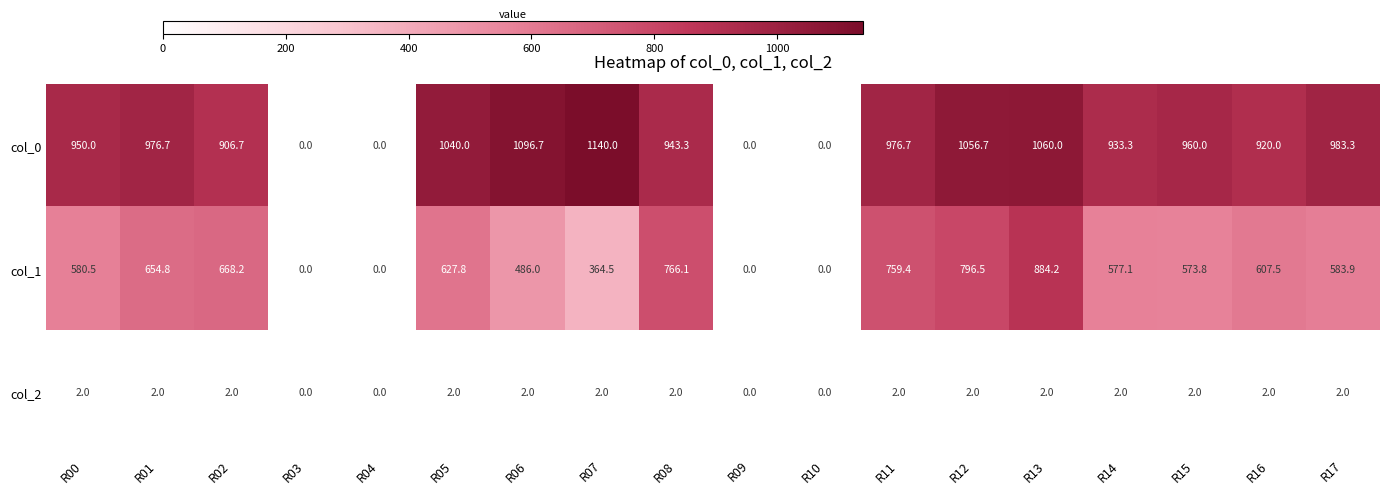

The value of col_1 at R00 is 836.7. True or false?

False